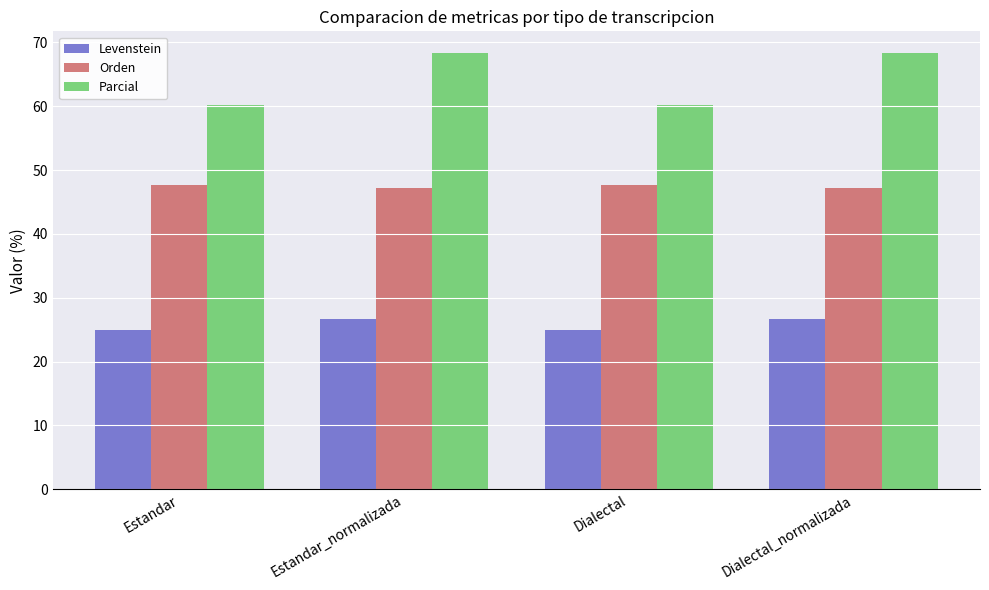

Which series changed the most between Estandar and Estandar_normalizada?

Parcial